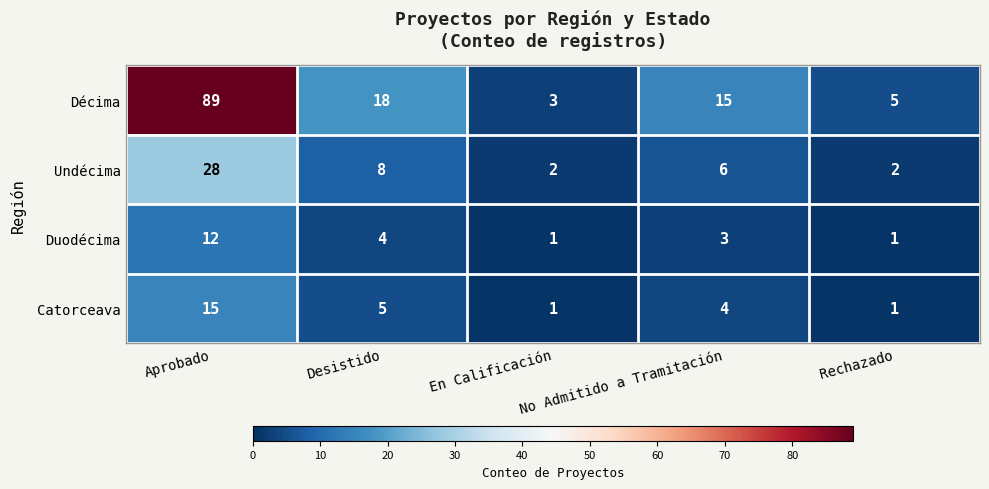

Between Aprobado and No Admitido a Tramitación, which series saw the biggest shift?

Décima